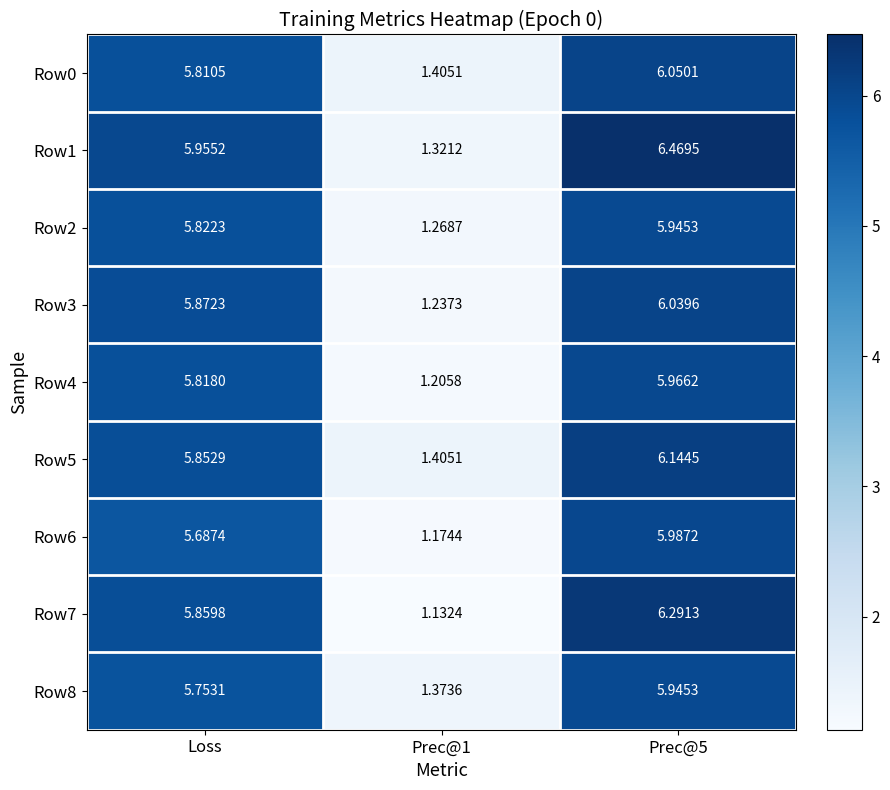

Is the value of Row6 at Prec@1 greater than the value of Row5 at Loss?

No